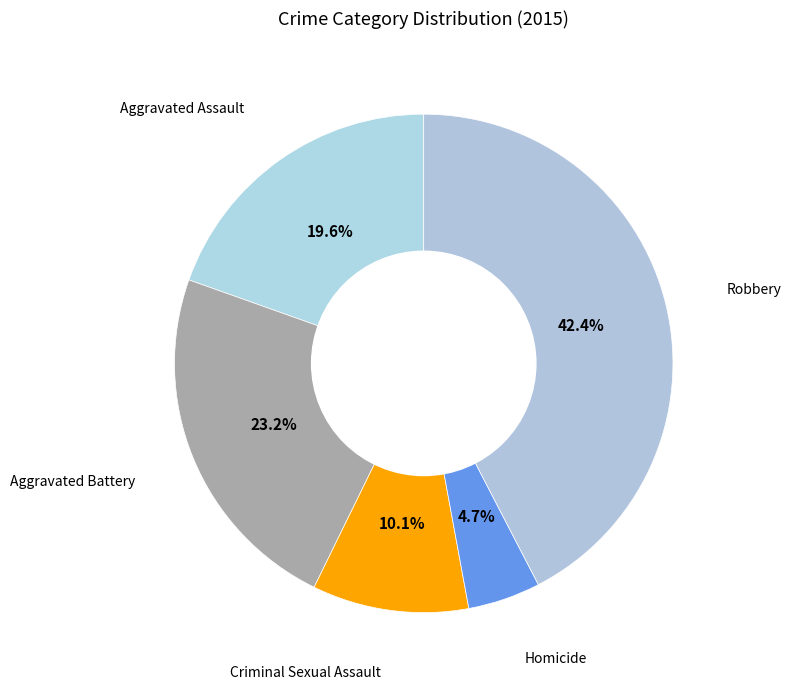

How many slices are in this pie chart?

5